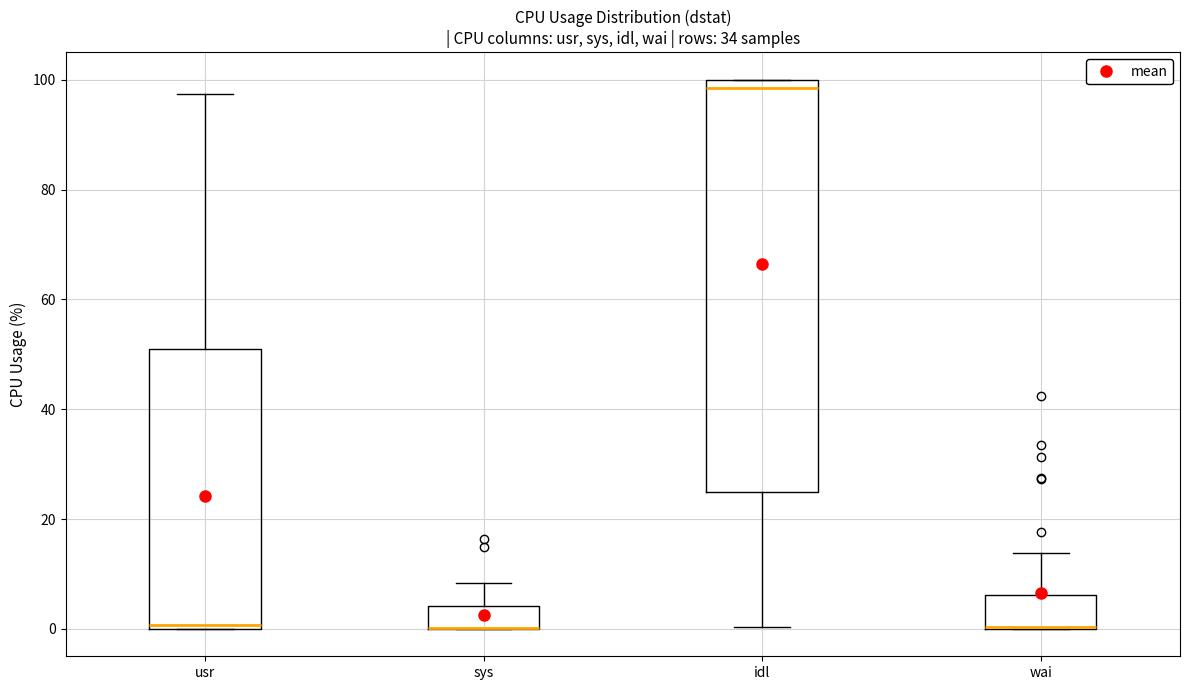

Reading left to right, read every box against the y-axis: the position of its median line, the range the box covers, and the ends of its whiskers. The values are not printed on the chart, so give them approximately, as read against the axis.

usr: median 0 (just above the box's lower edge), box 0 to 52, whiskers 0 to 98
sys: median 0 (drawn on the box's lower edge), box 0 to 4, whiskers 0 to 8
idl: median 98, box 26 to 100, whiskers 0 to 100
wai: median 0 (drawn on the box's lower edge), box 0 to 6, whiskers 0 to 14